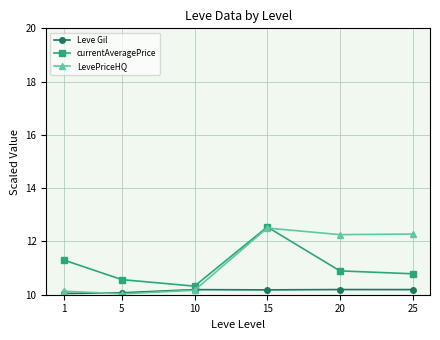

How many lines are shown in the chart?

3